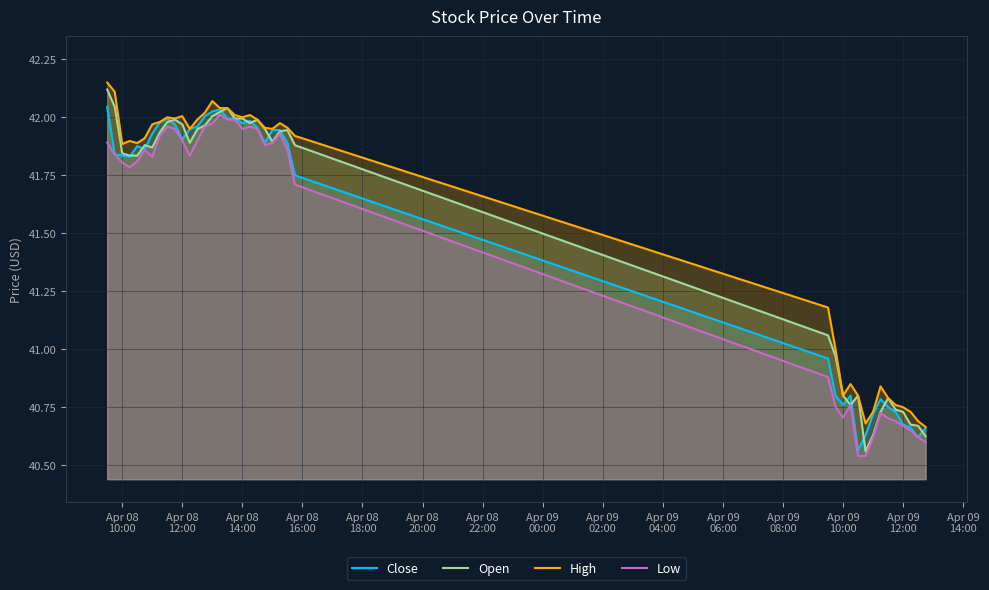

Which series has the largest total across all categories?

High